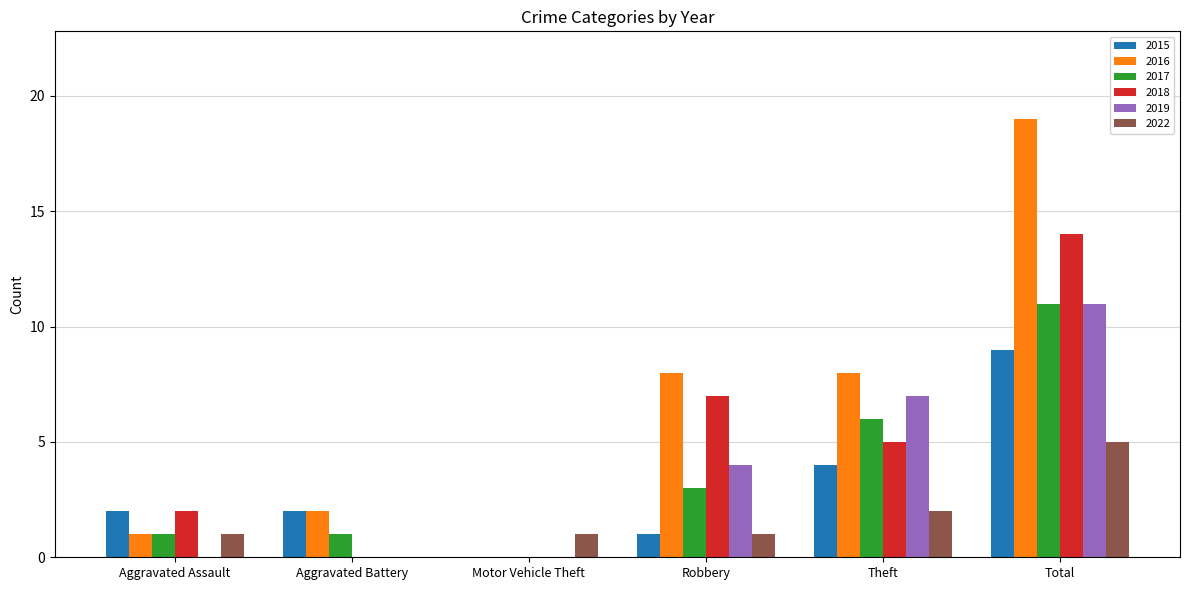

The 2019 series shows -6 at Aggravated Battery. True or false?

False